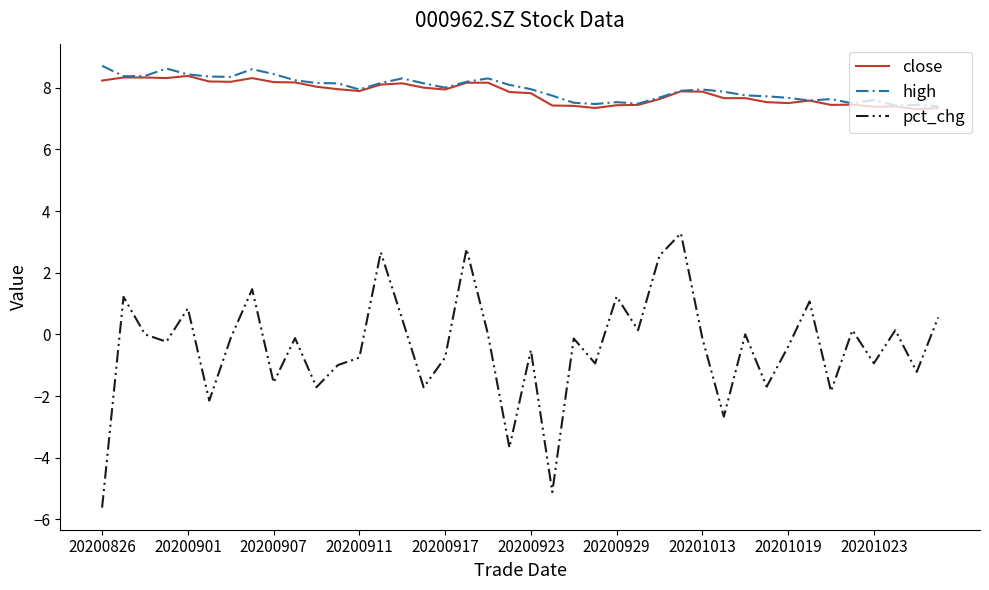

Which series has the widest spread of values?

pct_chg